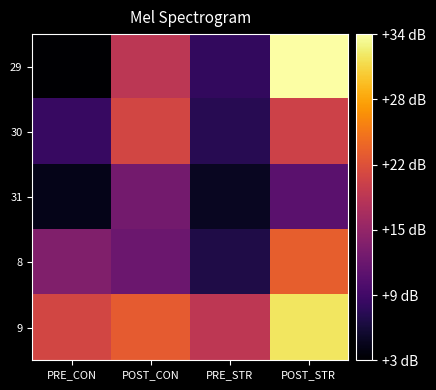

Reading left to right, transcribe all the data shown in this chart.

29: PRE_CON=3.2	POST_CON=18.6	PRE_STR=8.3	POST_STR=33.9
30: PRE_CON=8.7	POST_CON=20.5	PRE_STR=7.7	POST_STR=20.0
31: PRE_CON=4.7	POST_CON=13.2	PRE_STR=5.1	POST_STR=11.2
8: PRE_CON=14.1	POST_CON=12.6	PRE_STR=7.0	POST_STR=22.8
9: PRE_CON=20.5	POST_CON=22.6	PRE_STR=18.8	POST_STR=31.8